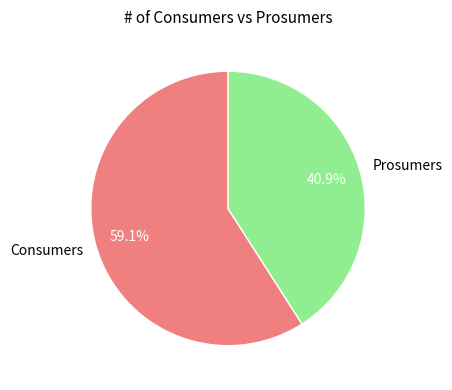

Which slice represents more than half of the pie?

Consumers